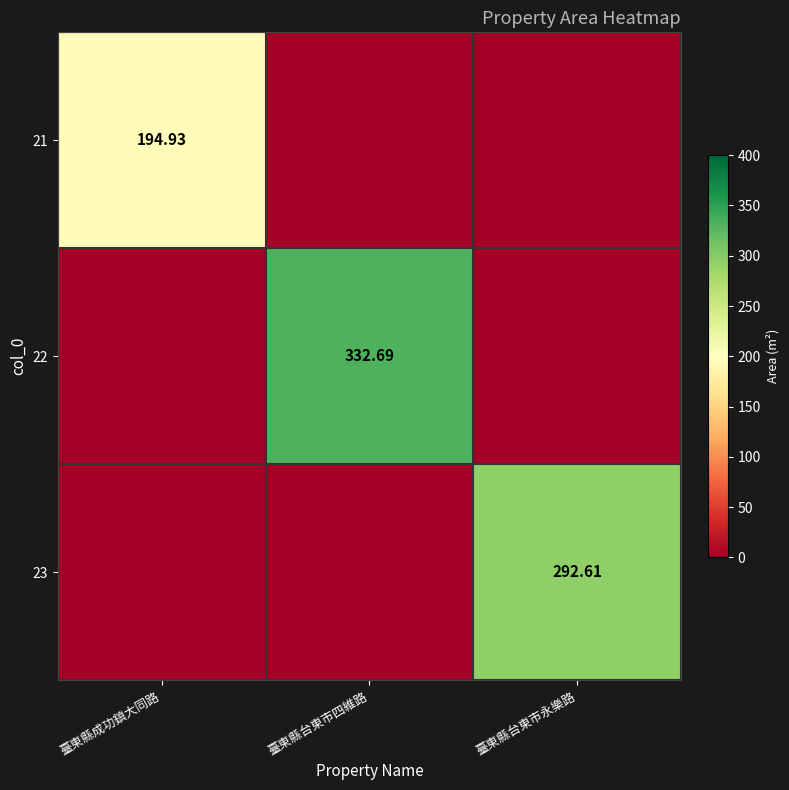

Which has a higher value, 臺東縣台東市四維路 or 臺東縣台東市永樂路?

臺東縣台東市四維路